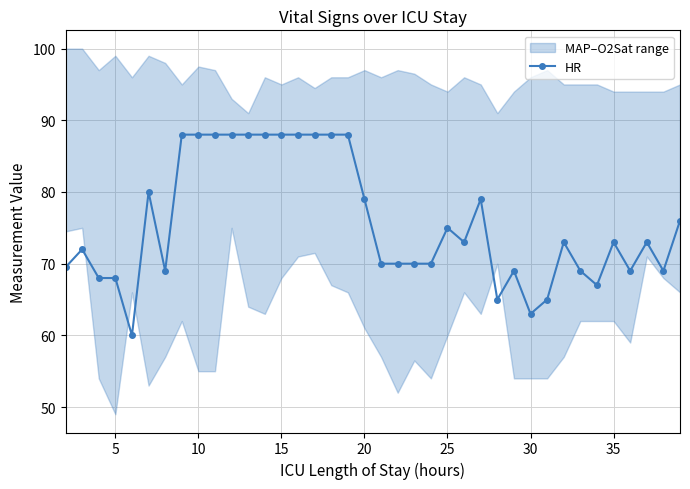

True or false: HR has more than 0 interior local peaks.

True